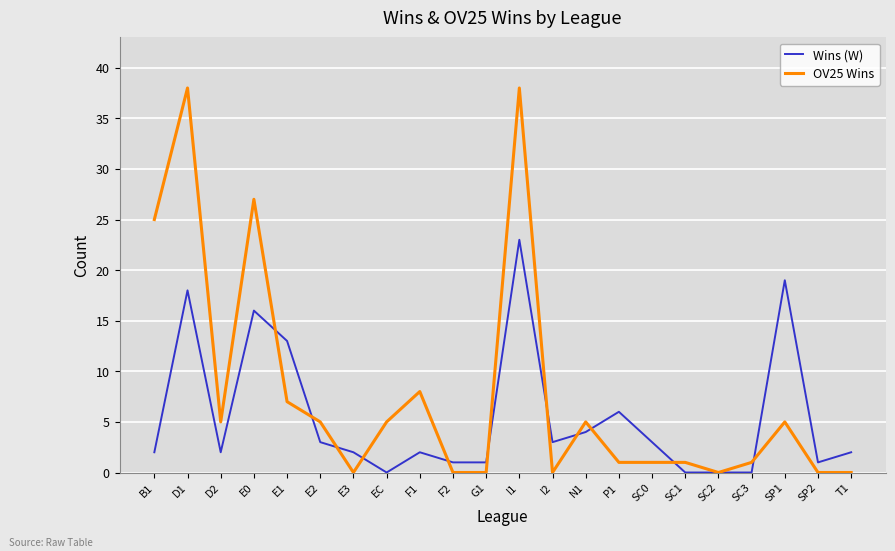

True or false: Wins (W) and OV25 Wins cross at least once.

True